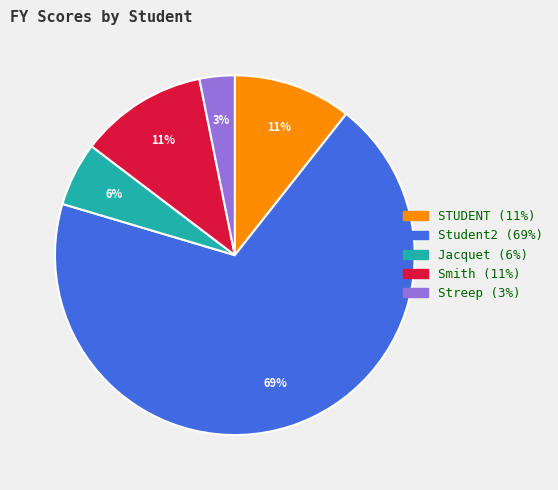

Is the sum of Student2 and Jacquet greater than half?

Yes